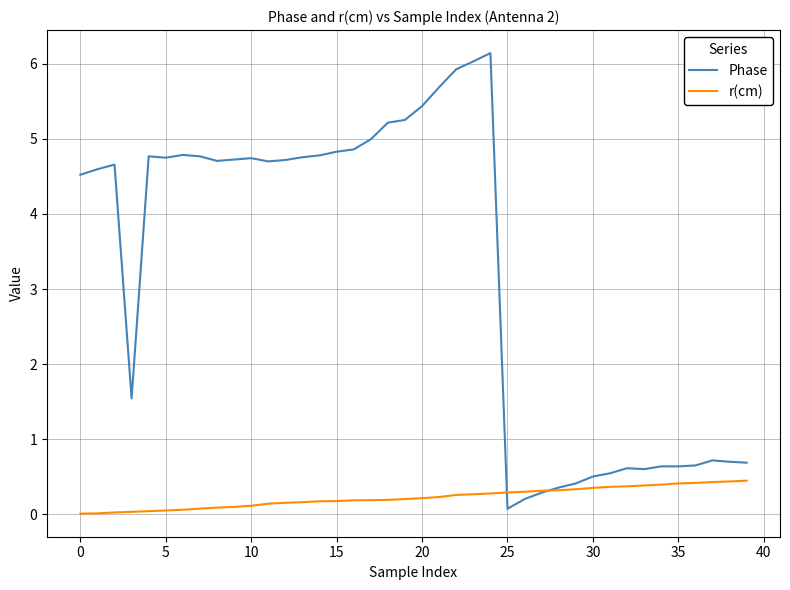

How many intersections are there between r(cm) and Phase?

2